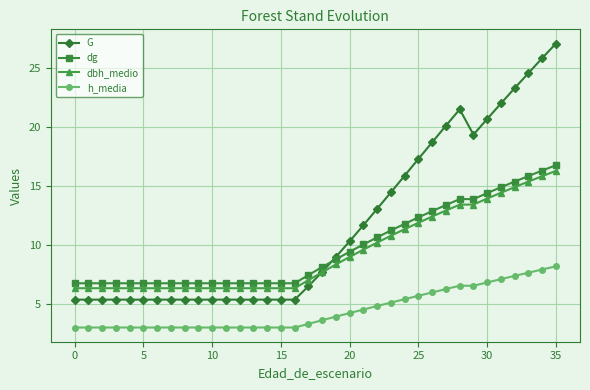

Which series ends up on top after the final intersection of G and dg?

G